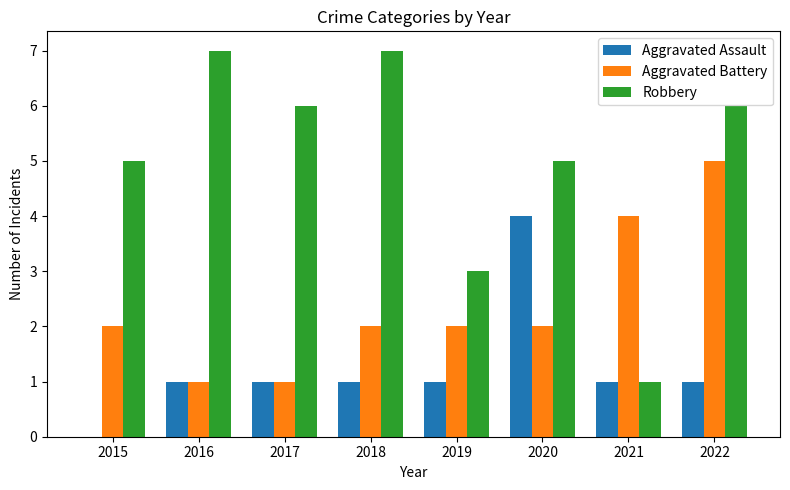

Reading right to left, list all the values displayed in this chart.

Aggravated Assault: 2022=1	2021=1	2020=4	2019=1	2018=1	2017=1	2016=1	2015=0
Aggravated Battery: 2022=5	2021=4	2020=2	2019=2	2018=2	2017=1	2016=1	2015=2
Robbery: 2022=6	2021=1	2020=5	2019=3	2018=7	2017=6	2016=7	2015=5